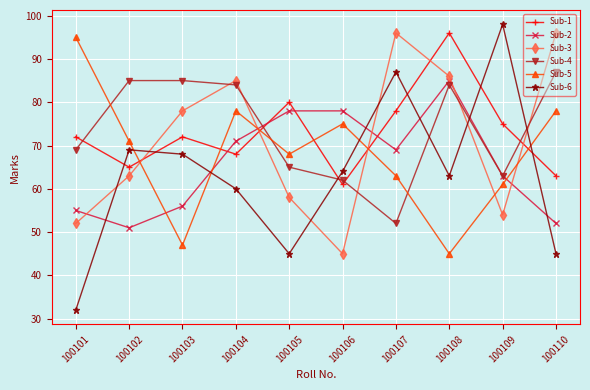

What is the spread (max minus min) of values at 100110?

51